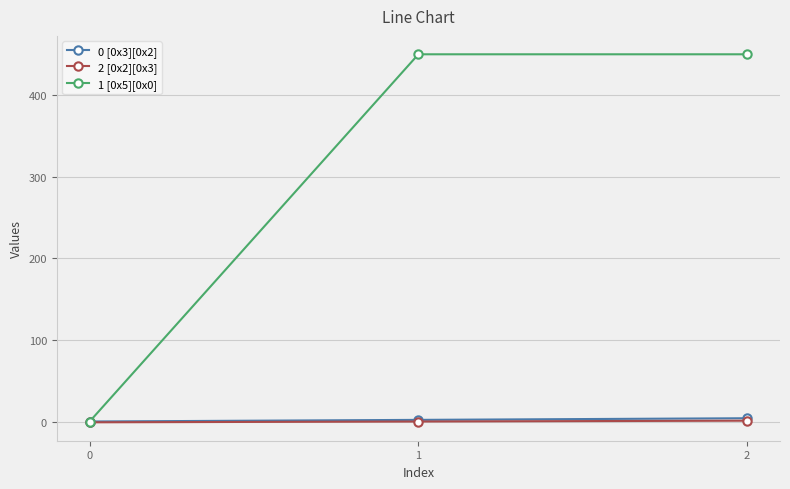

Which series has the widest spread of values?

1 [0x5][0x0]